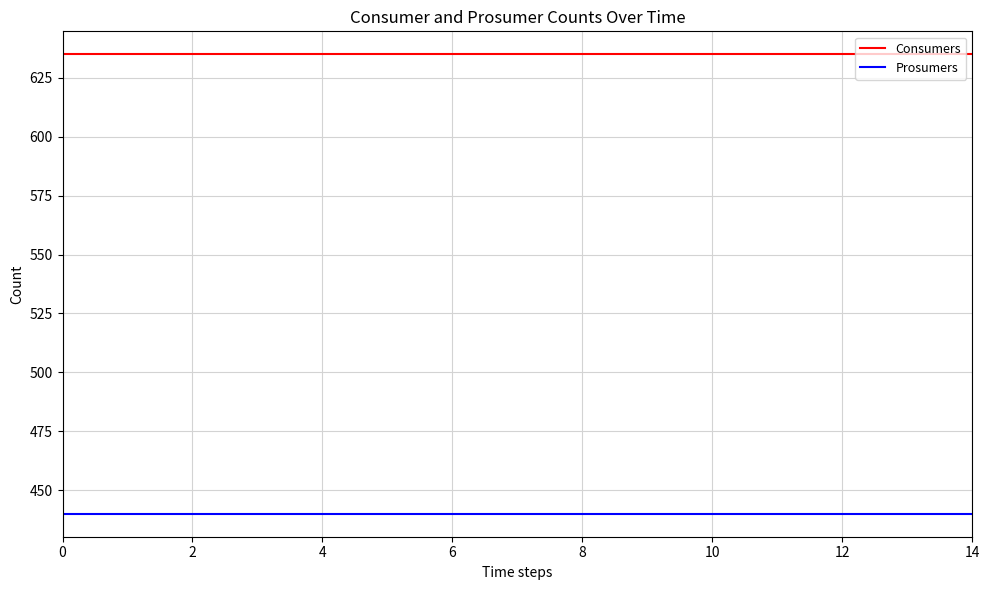

True or false: Prosumers and Consumers intersect in this chart.

False